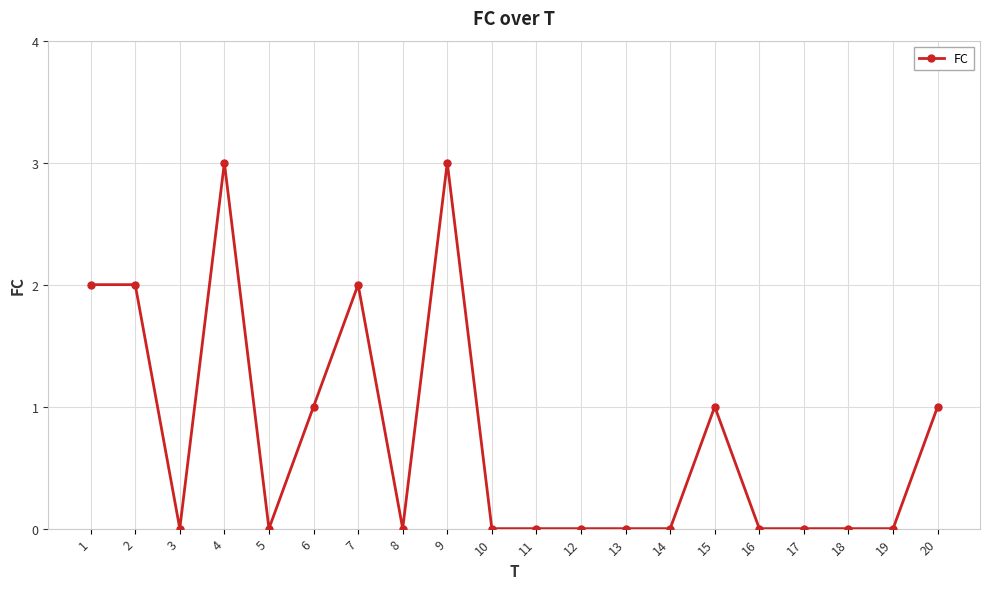

True or false: the data has more than 1 interior local peaks.

True